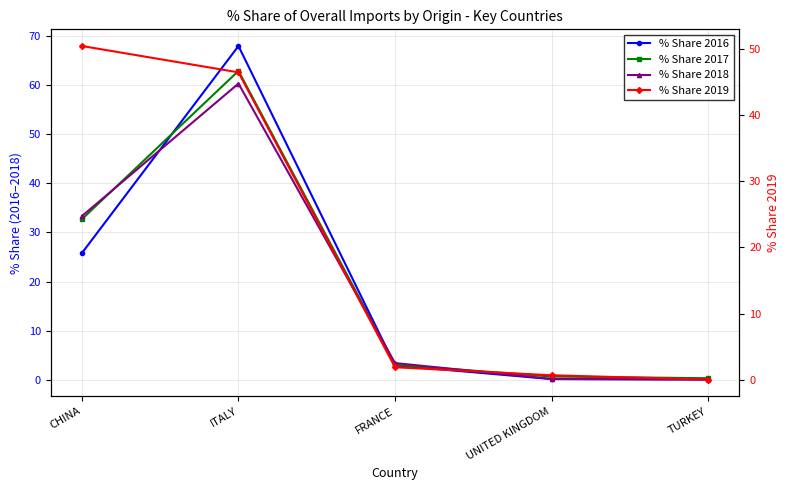

Which series has the widest spread of values?

% Share 2016